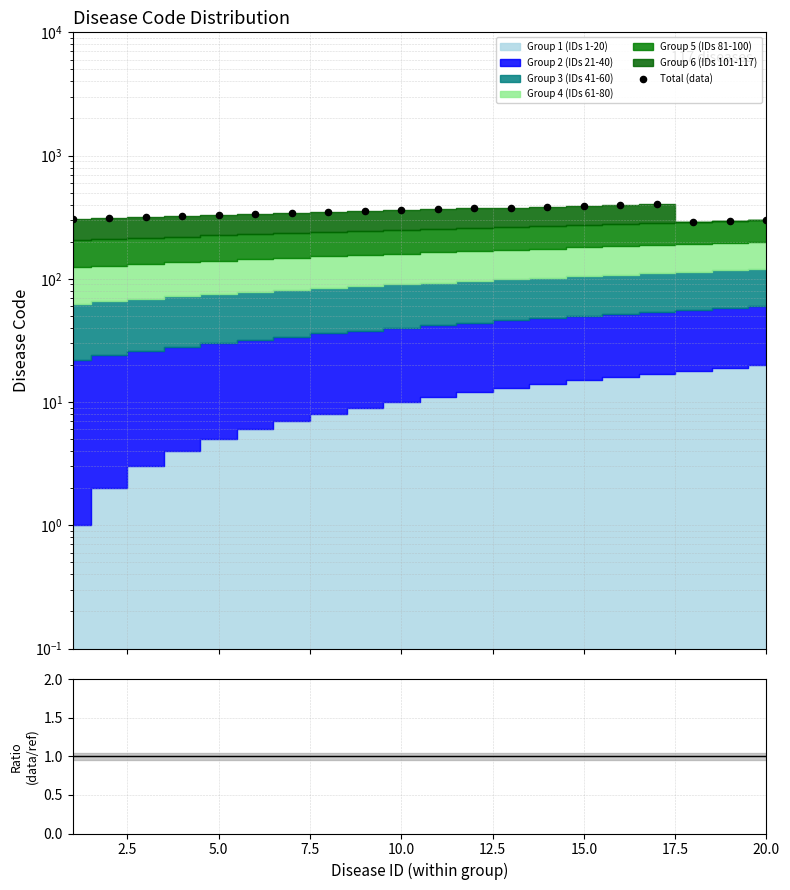

Which series reaches the maximum Y coordinate?

Total (data)